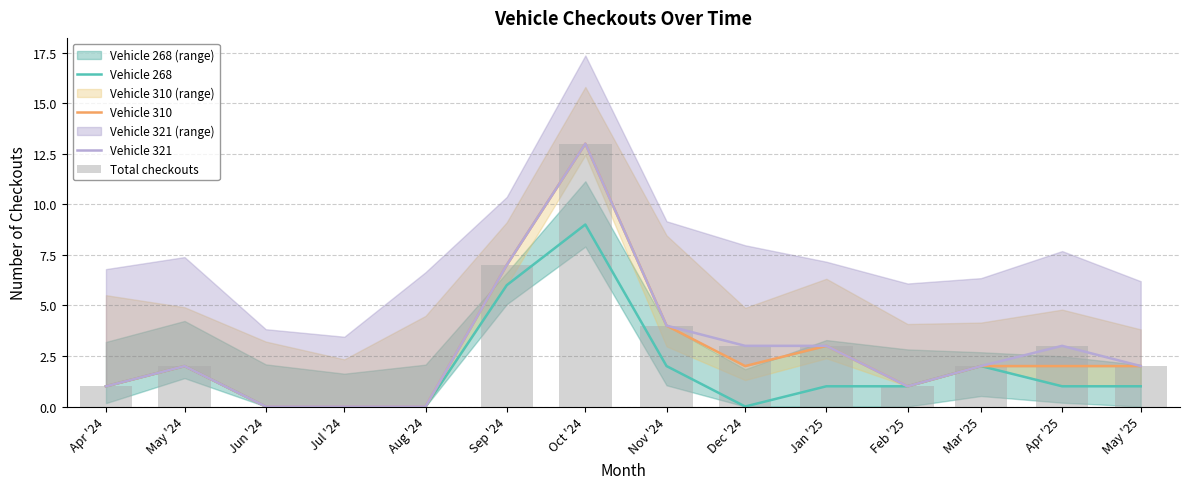

What is the average value of the Vehicle 321 series?

3